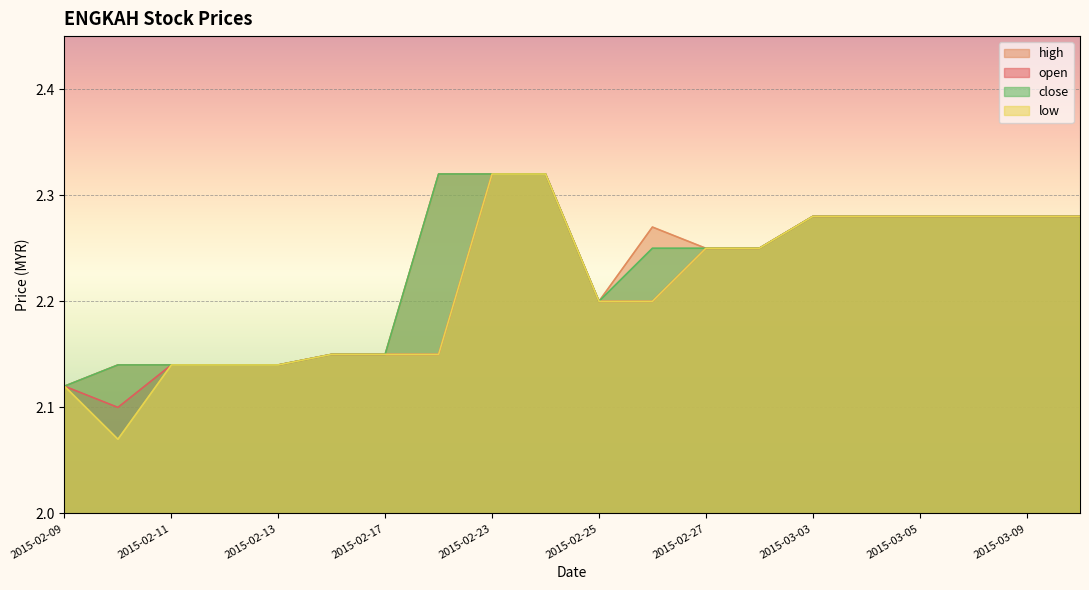

Read the close value at 2015-02-10.

2.1